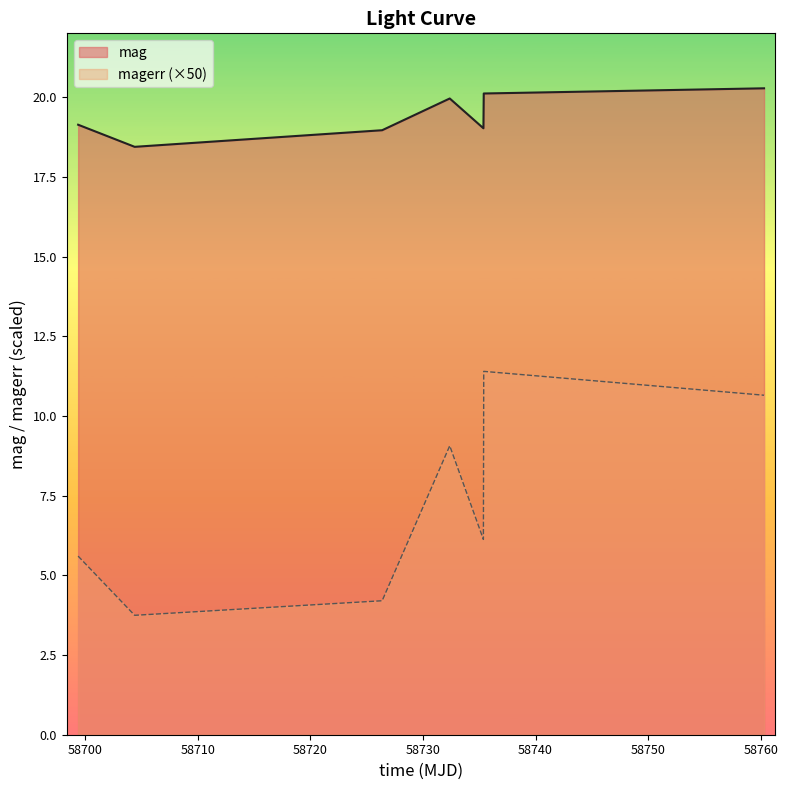

What is the maximum value shown in the chart?

20.3